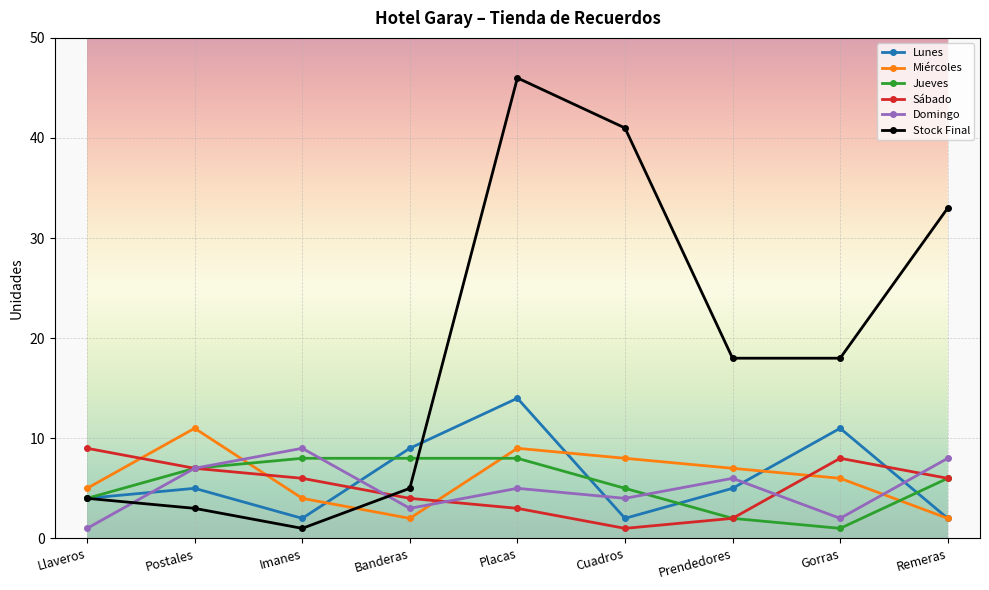

How many lines are shown in the chart?

6